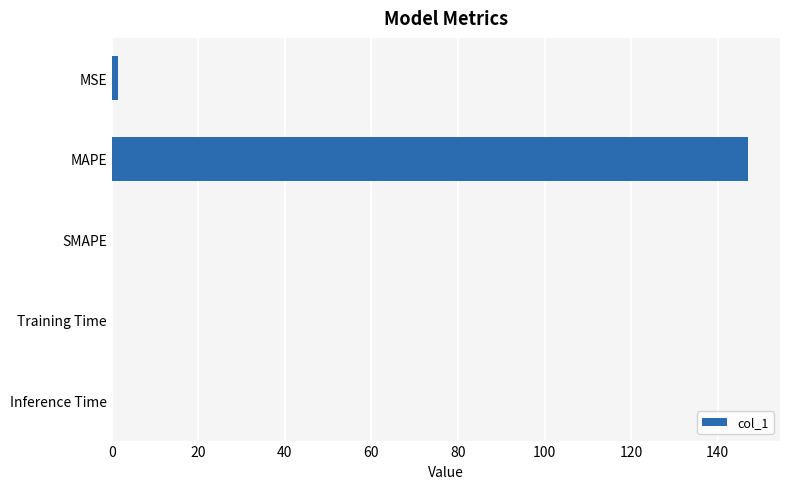

What is the average value?

29.7